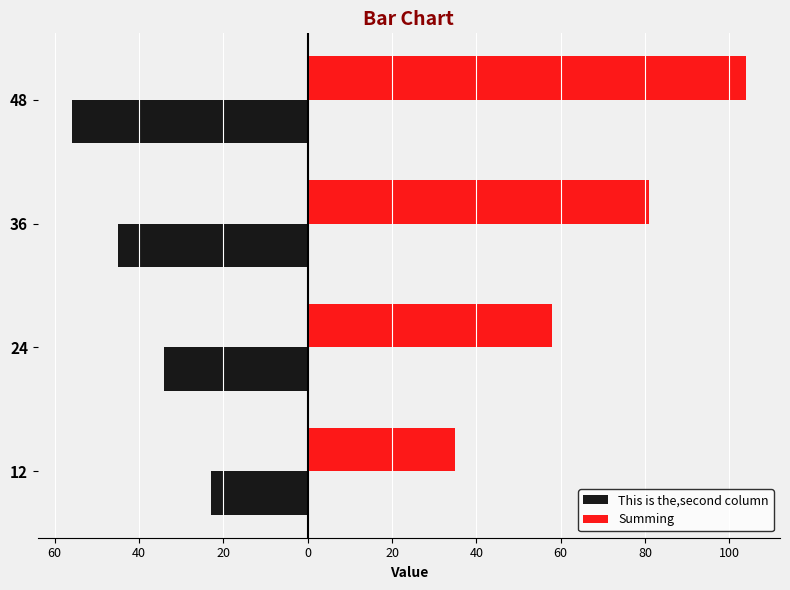

What are all the series names shown in the legend?

This is the,second column, Summing